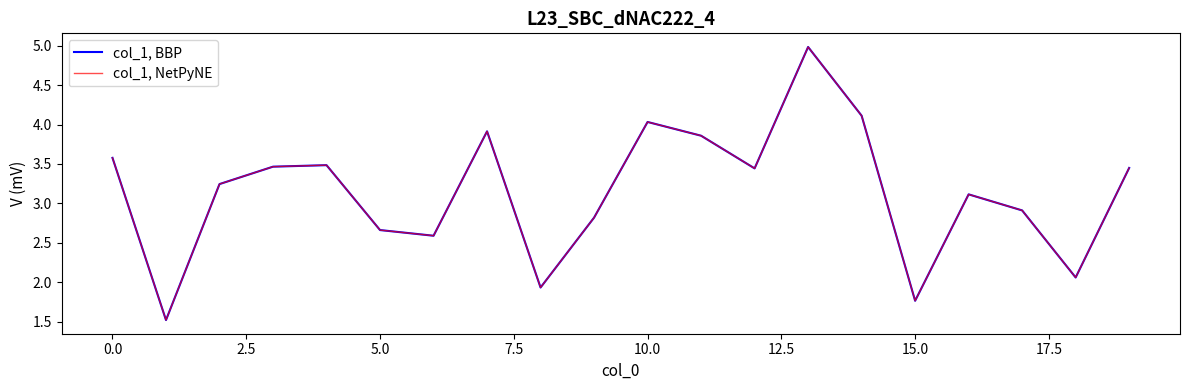

True or false: col_1, NetPyNE has more than 0 points higher than both neighbors.

True